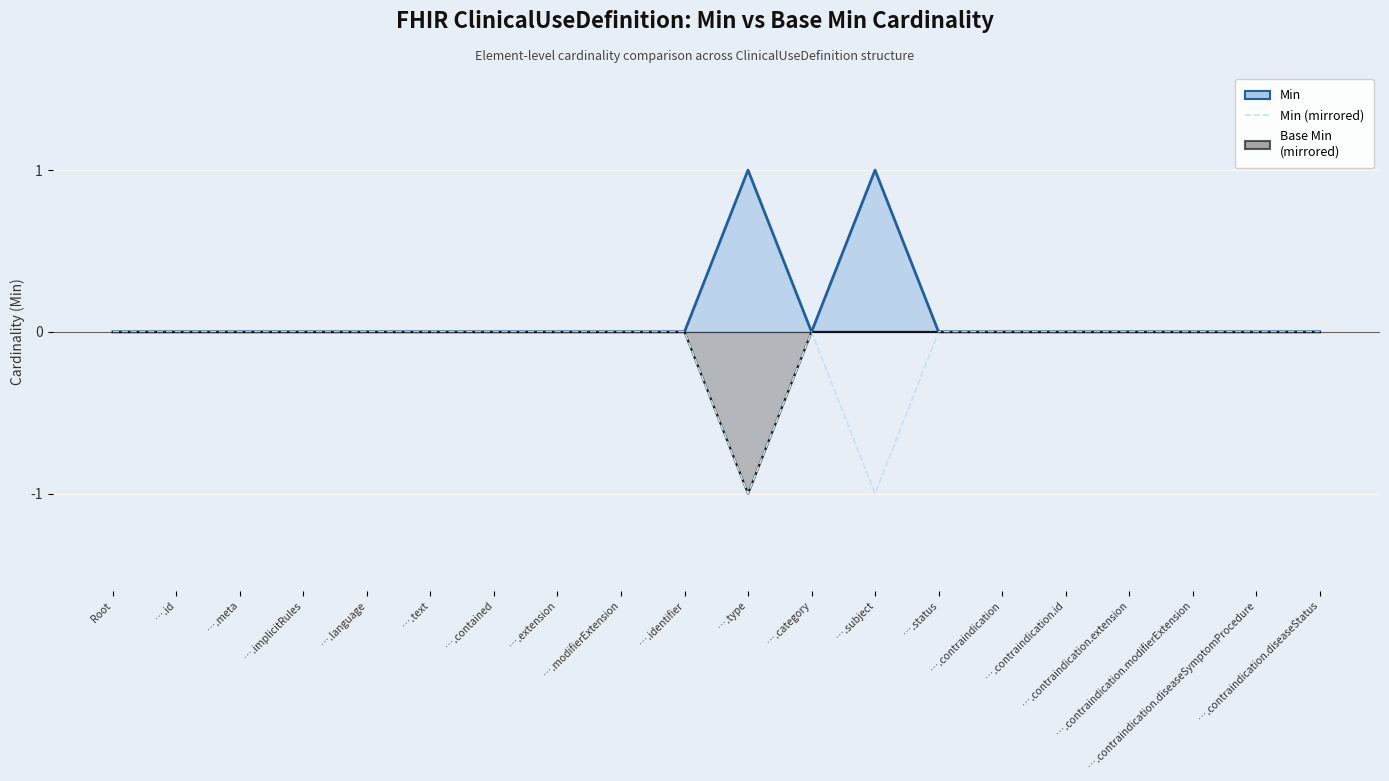

Is it true that the value at ….language is 0?

True